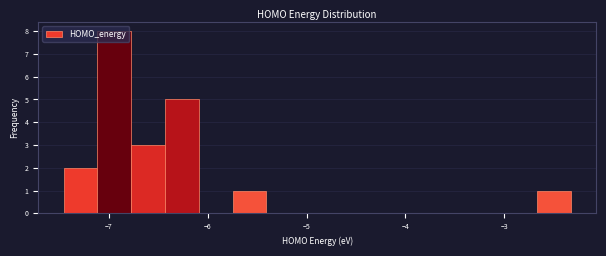

Read against the x-axis, roughly where is the centre of the tallest bar?

-6.9